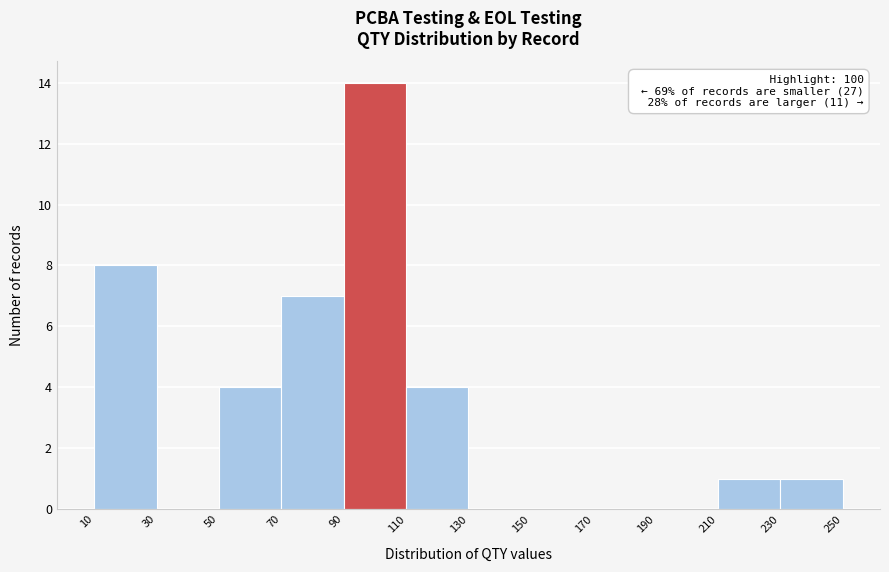

Which range on the x-axis has the tallest bar?

90 to 110